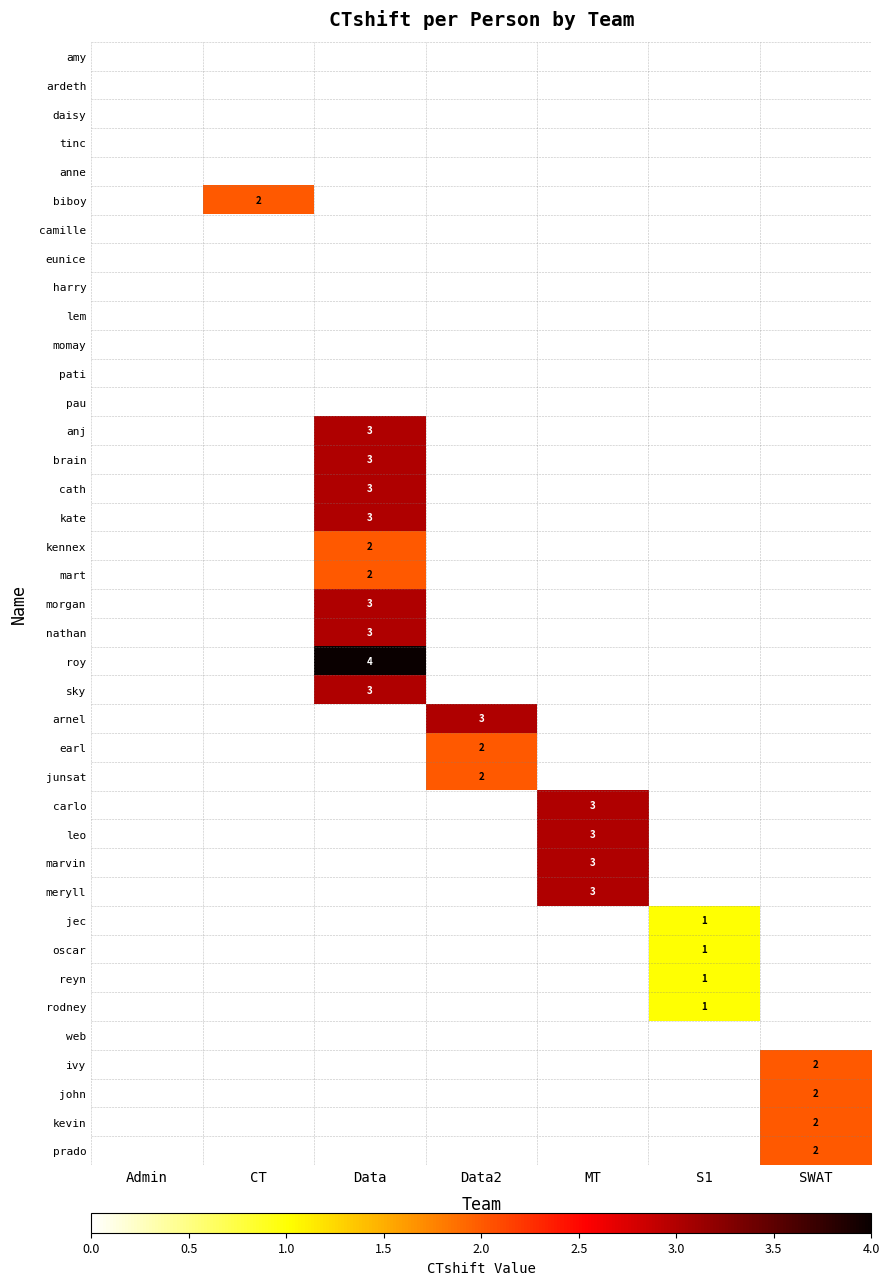

Count the number of categories in the chart.

7